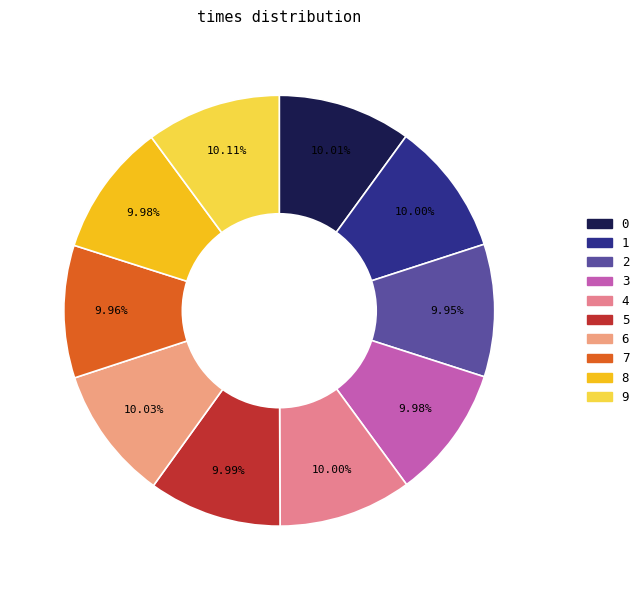

What percentage is the 5 slice, to the nearest percent?

10%